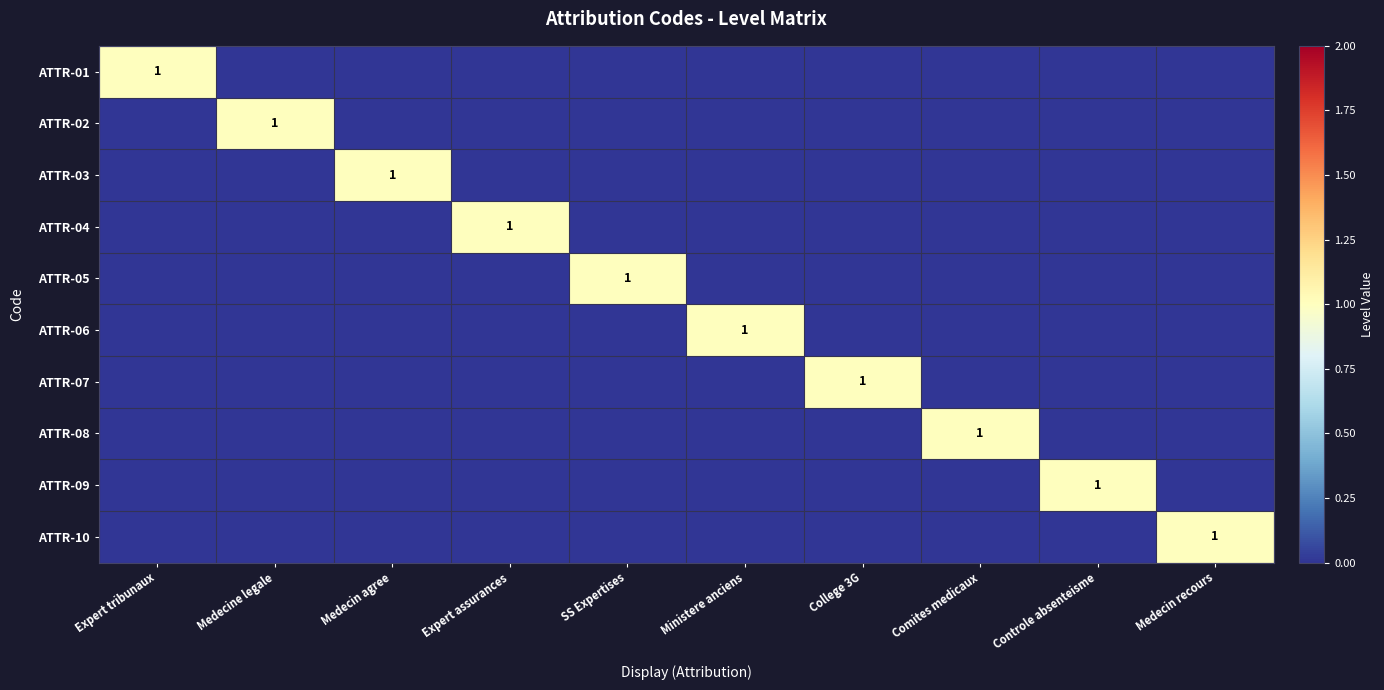

Rank the series at Medecin agree from highest to lowest value.

ATTR-03, ATTR-01, ATTR-02, ATTR-04, ATTR-05, ATTR-06, ATTR-07, ATTR-08, ATTR-09, ATTR-10